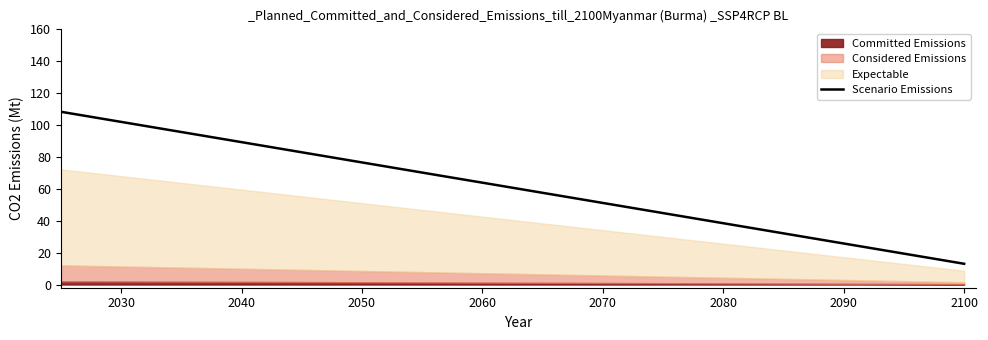

What is the highest value of the Scenario Emissions series?

108.0